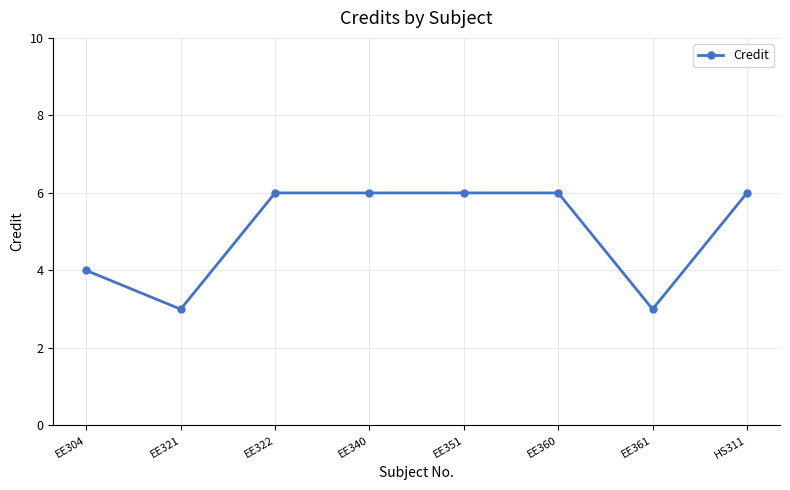

What is the difference between the values at EE322 and EE361?

3